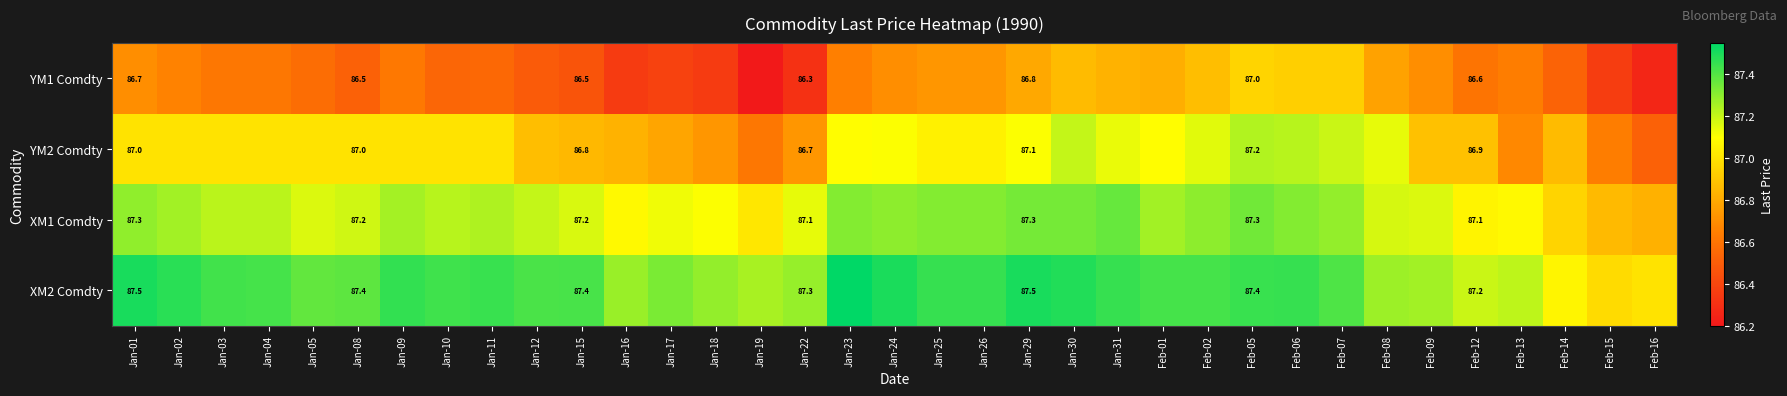

Which category has the lowest value in the XM1 Comdty series?

Feb-16